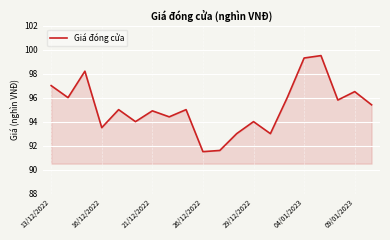

What is the maximum value shown in the chart?

99.5